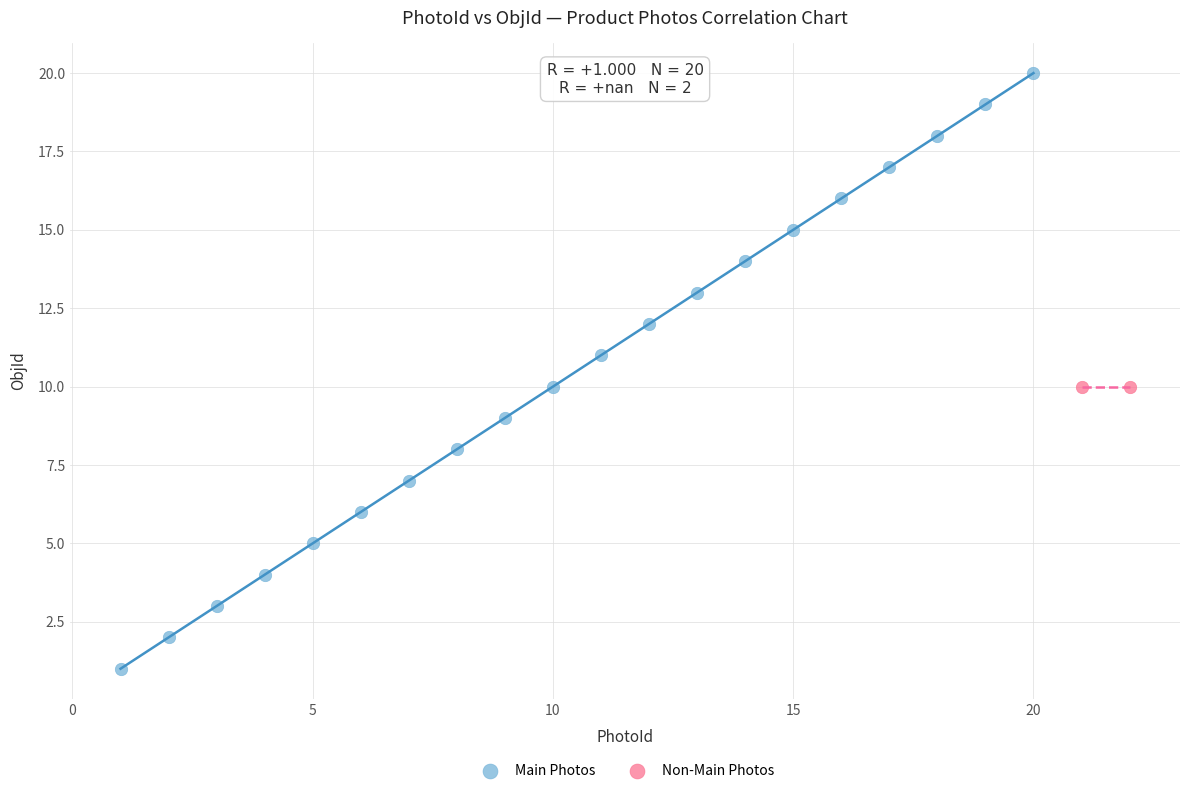

Which series reaches the minimum Y coordinate?

Main Photos